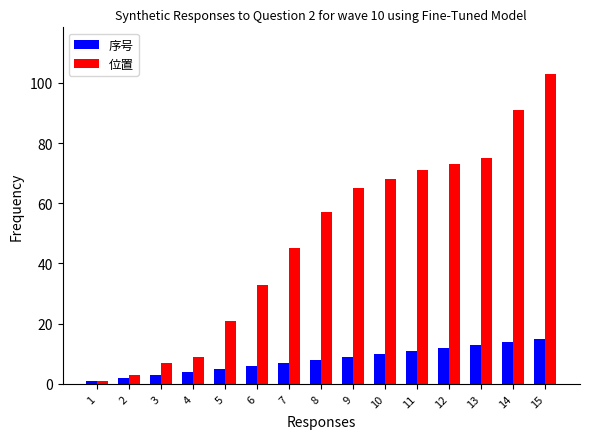

What is the lowest value of the 位置 series?

1